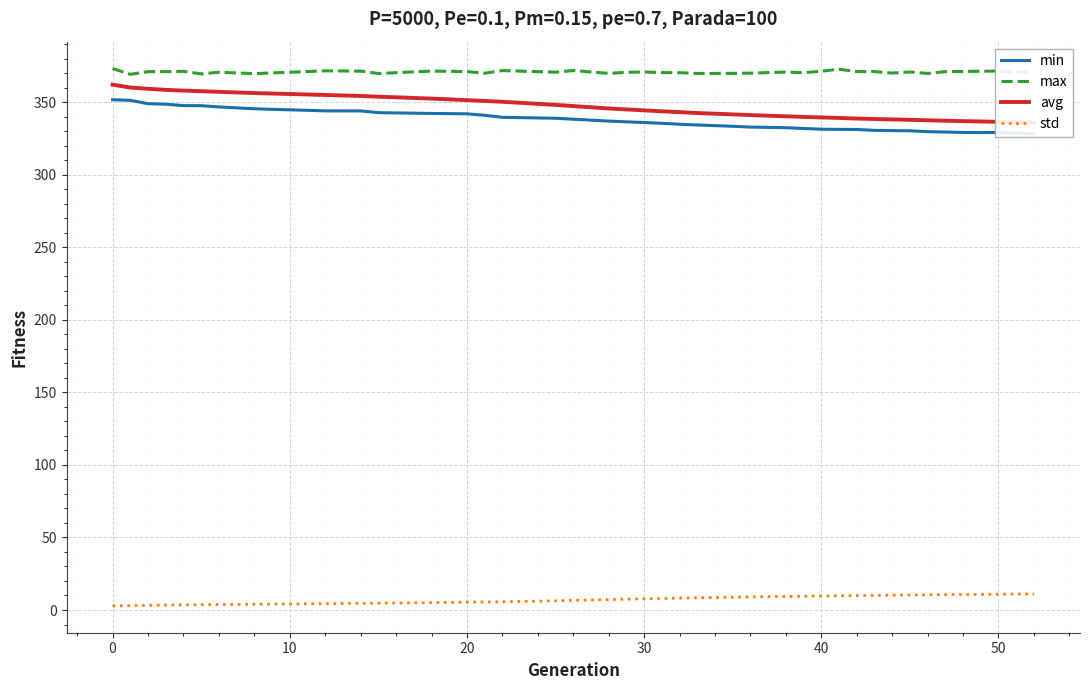

What is the lowest value of the max series?

369.2